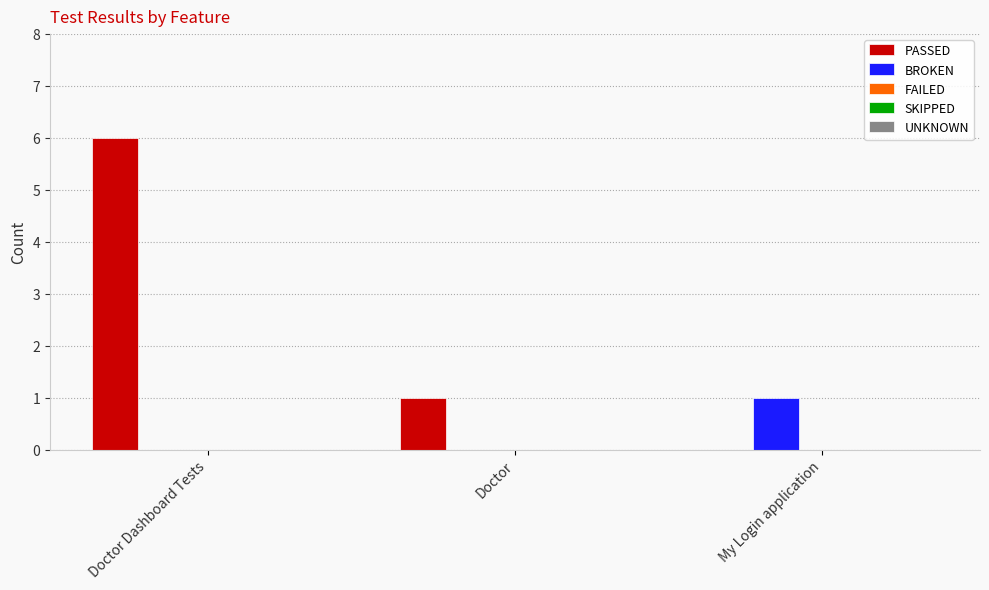

What is the greatest value displayed?

6